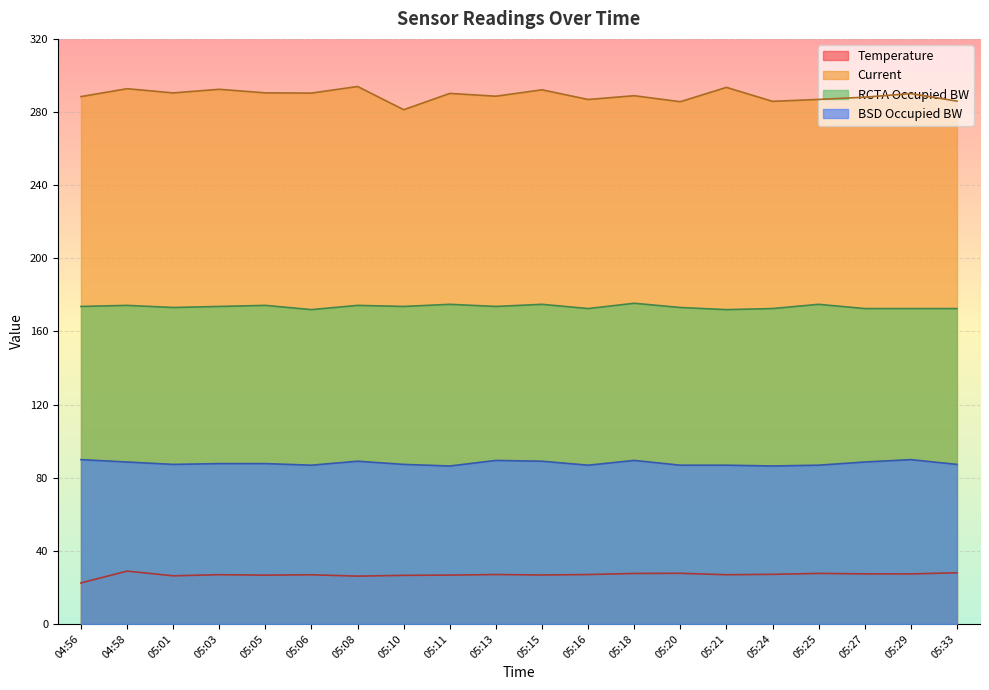

What are all the series names shown in the legend?

Temperature, Current, RCTA Occupied BW, BSD Occupied BW